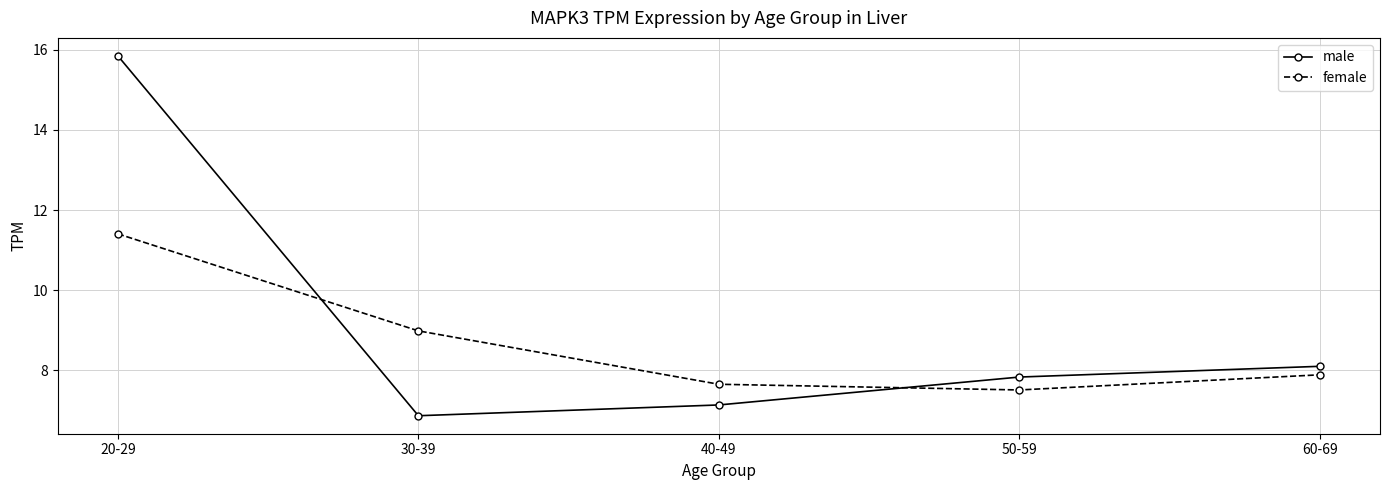

True or false: female has more than 1 interior local peaks.

False